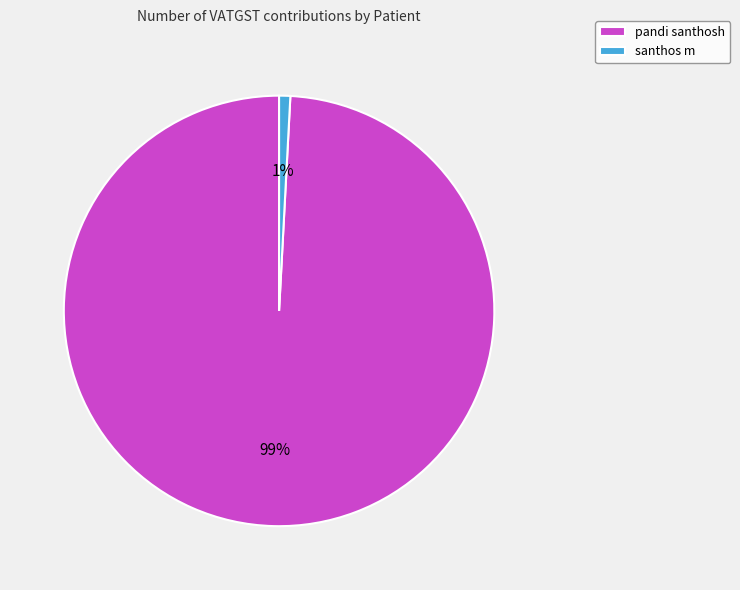

Between pandi santhosh and santhos m, which is larger?

pandi santhosh